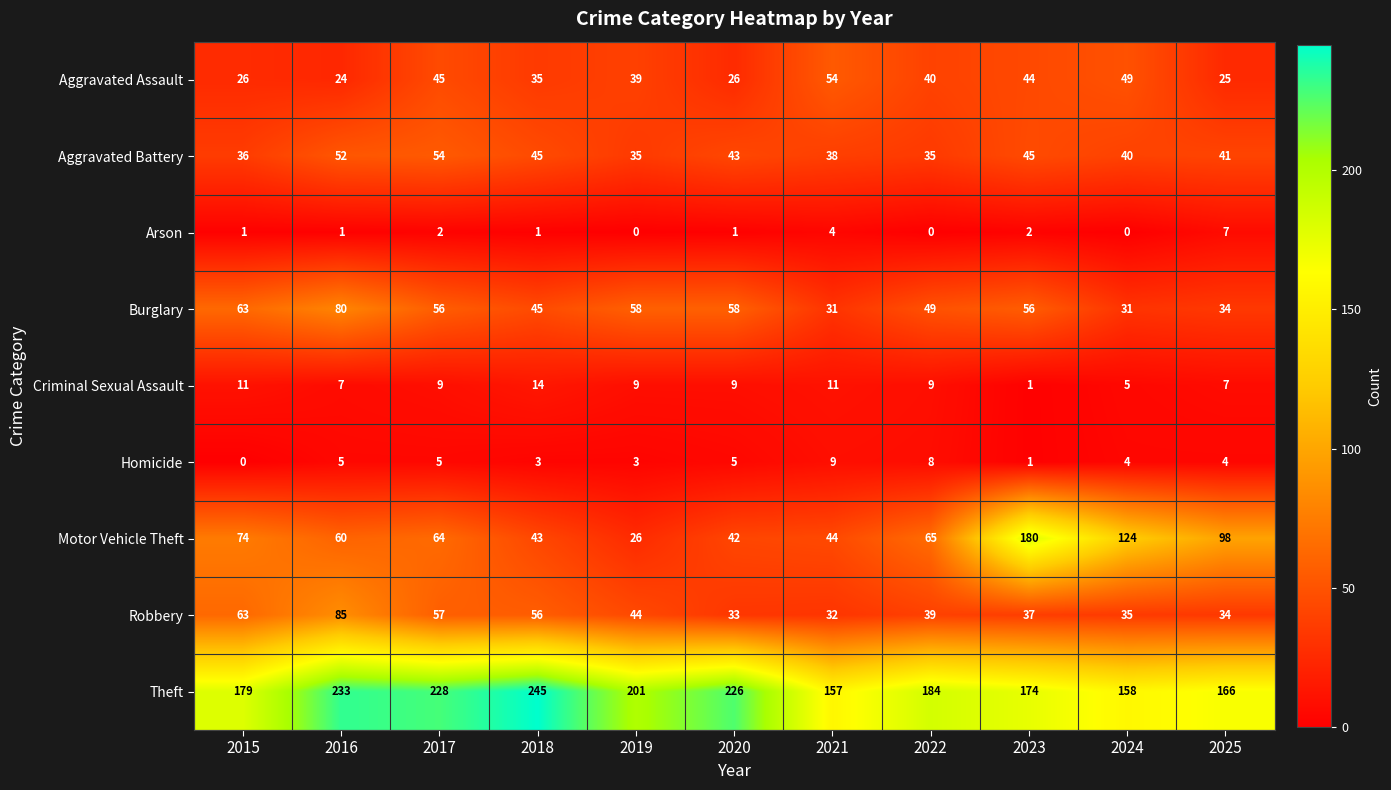

At which category is the sum across all series the highest?

2016